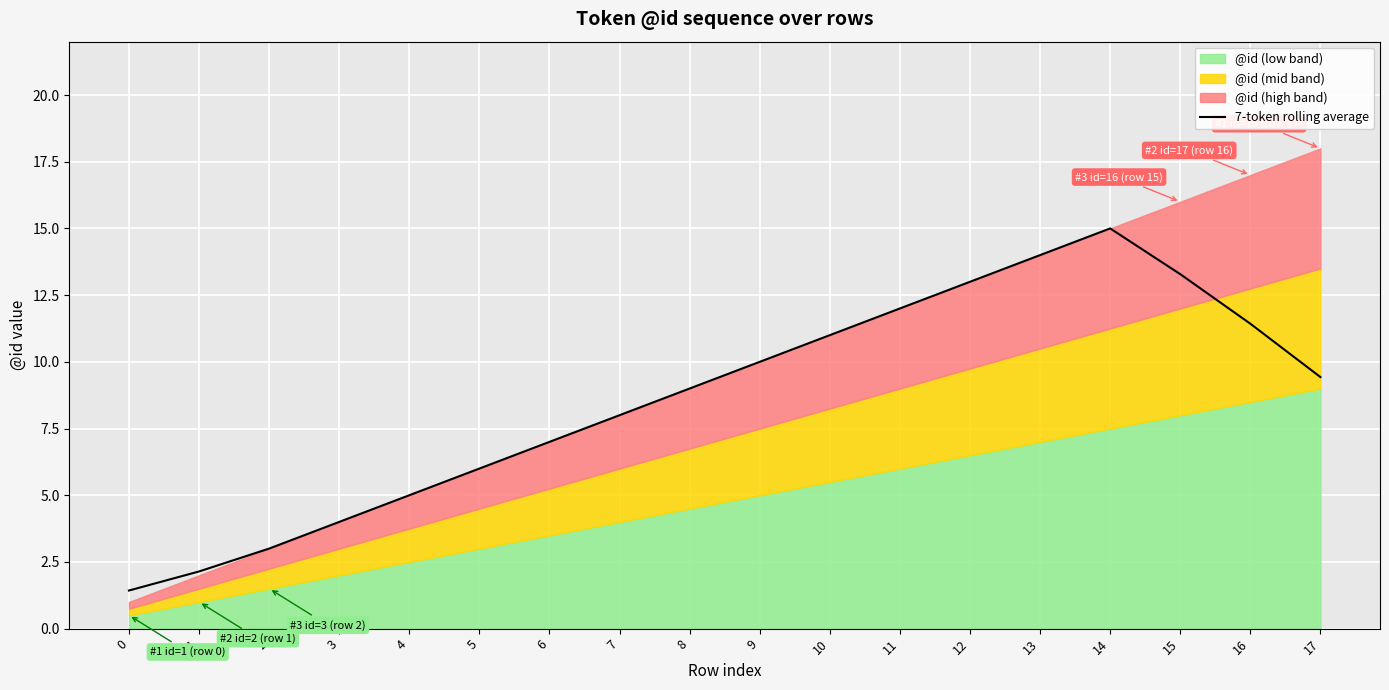

What is the minimum value shown in the chart?

1.4